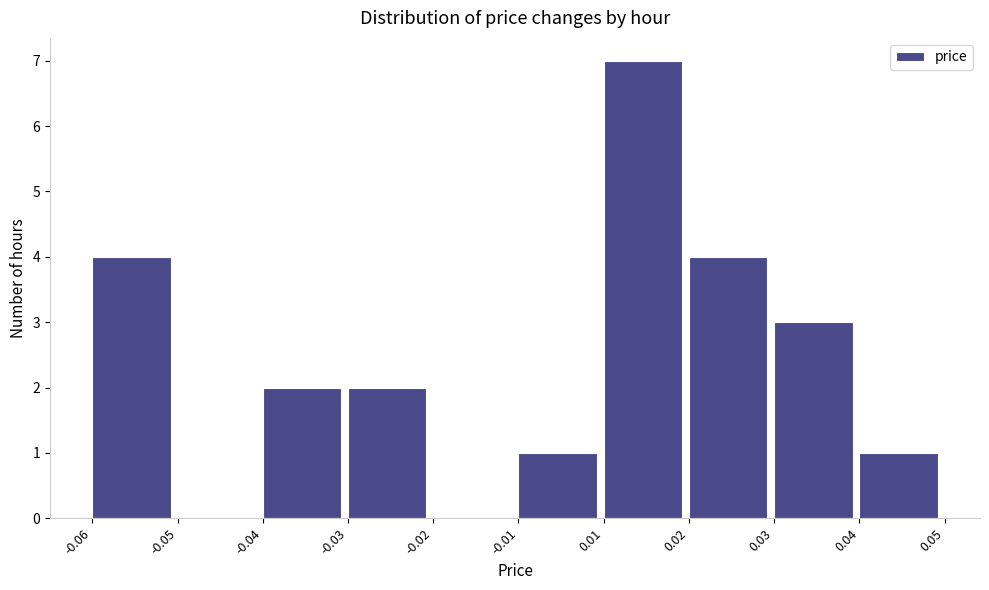

Reading left to right, list all the values displayed in this chart.

-0.06=4	-0.05=0	-0.04=2	-0.03=2	-0.02=0	-0.01=1	0.01=7	0.02=4	0.03=3	0.04=1